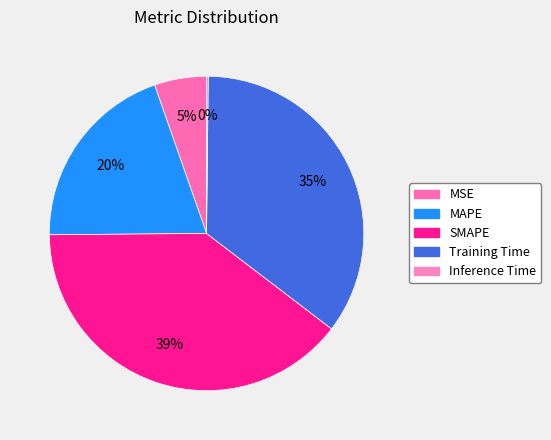

To the nearest percent, what is the combined percentage of MSE and Inference Time?

6%